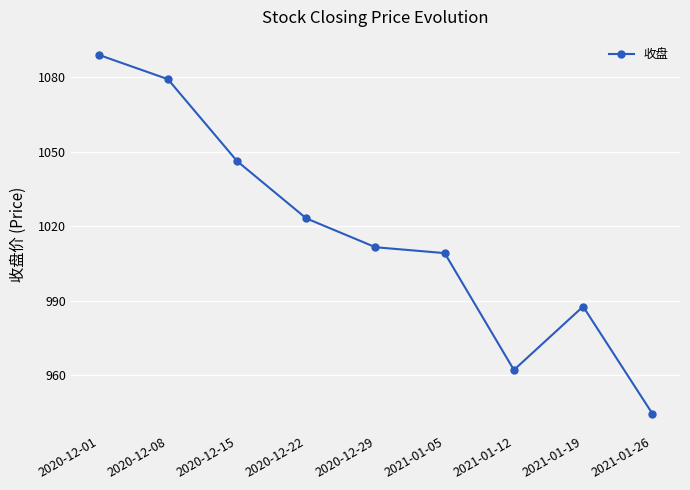

List the labels in order of value, smallest first.

2021-01-26, 2021-01-12, 2021-01-19, 2021-01-05, 2020-12-29, 2020-12-22, 2020-12-15, 2020-12-08, 2020-12-01